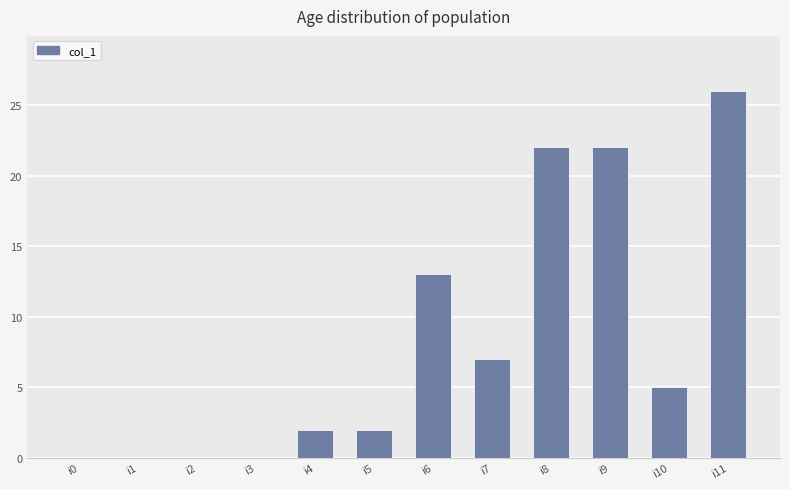

Reading left to right, transcribe all the data shown in this chart.

i0=0	i1=0	i2=0	i3=0	i4=2	i5=2	i6=13	i7=7	i8=22	i9=22	i10=5	i11=26